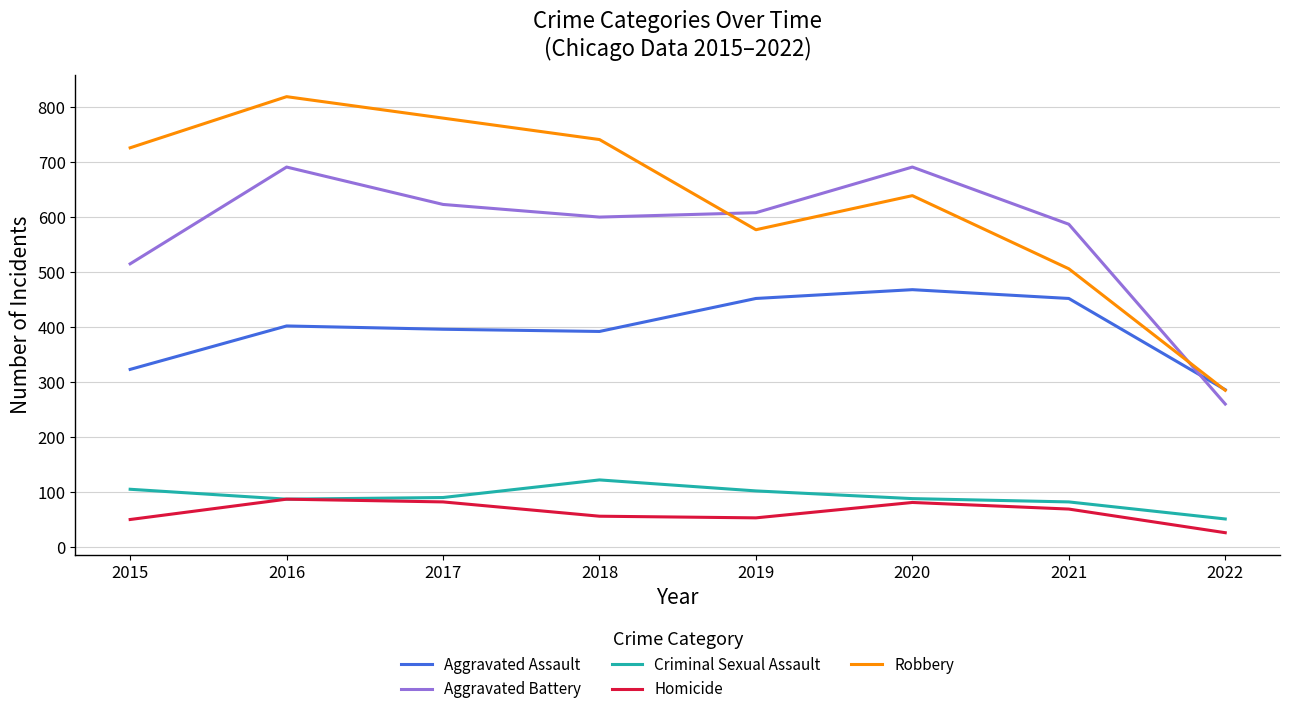

Which category has the highest value across all series?

2016